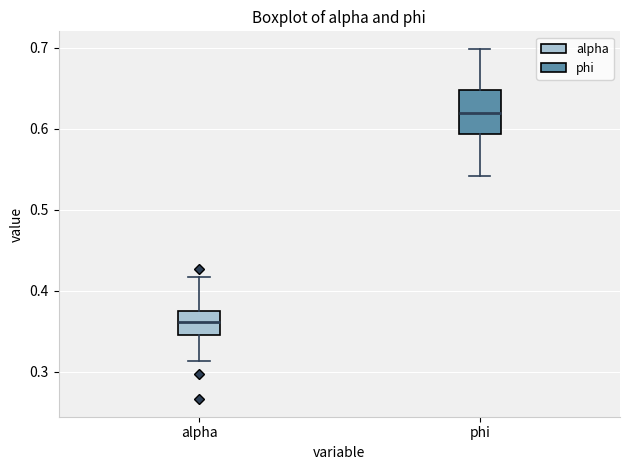

Reading left to right, transcribe this box plot: for each box, give where its median line is, the range the box spans, and where its two whiskers end, as read against the y-axis. The values are not printed on the chart, so give them approximately, as read against the axis.

alpha: median 0.36, box 0.35 to 0.37, whiskers 0.31 to 0.42
phi: median 0.62, box 0.59 to 0.65, whiskers 0.54 to 0.70